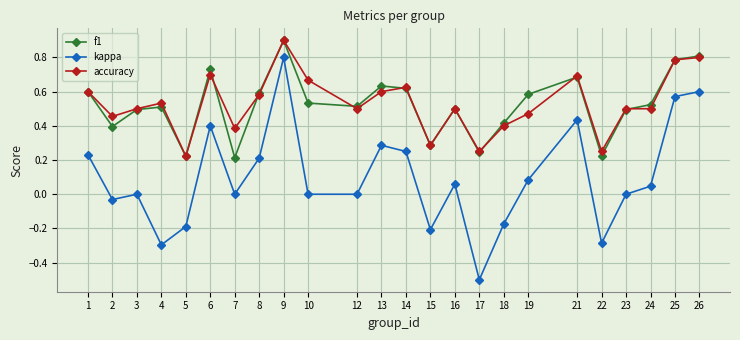

At which category is the sum across all series the highest?

9